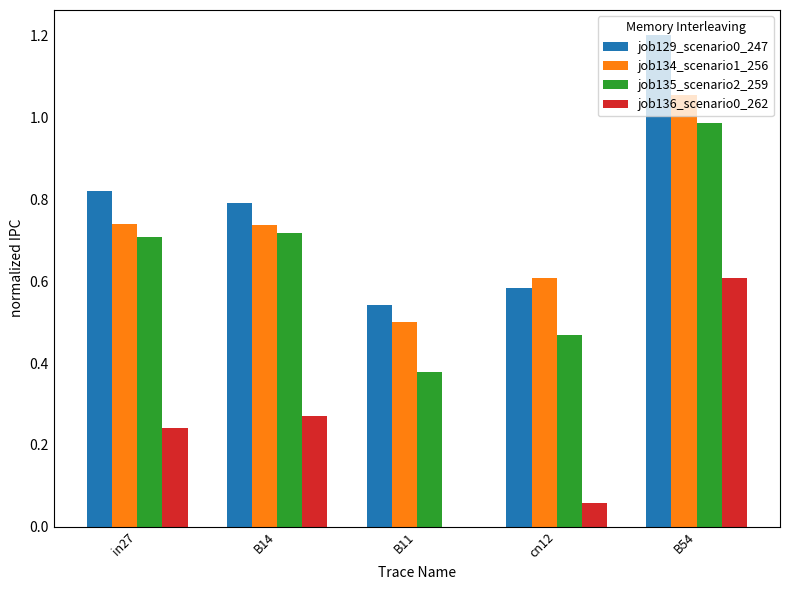

The value of job129_scenario0_247 at in27 is 0.8. True or false?

True